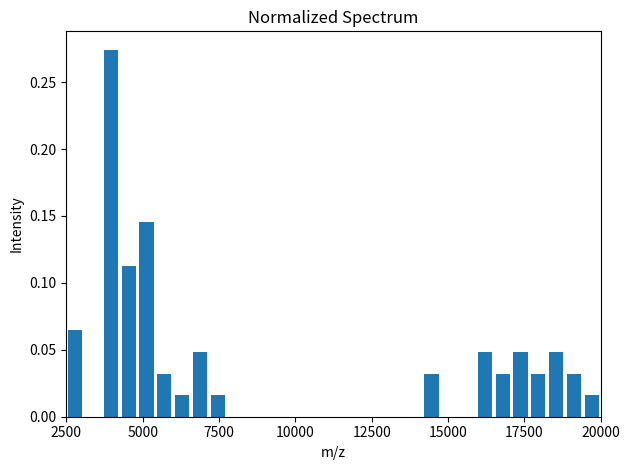

Read against the x-axis, roughly where is the centre of the tallest bar?

4000